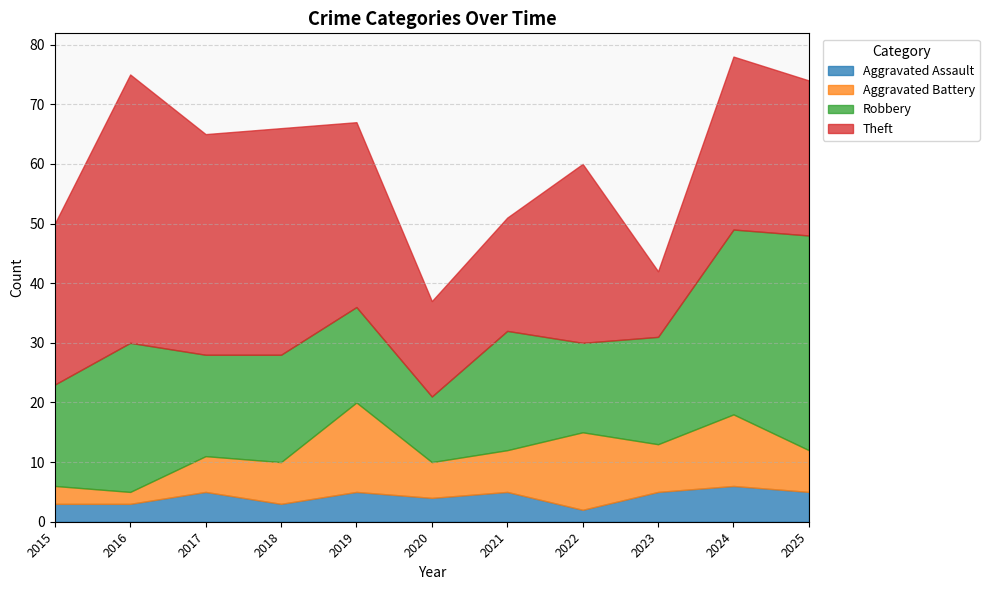

At 2023, list the series in order from smallest to largest.

Aggravated Assault, Aggravated Battery, Theft, Robbery